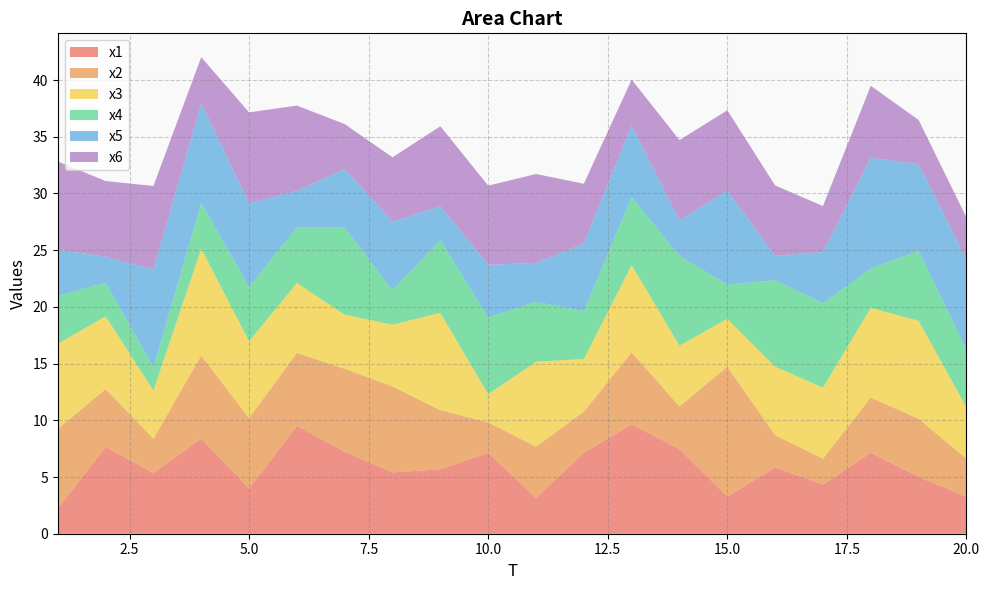

Reading left to right, extract all data points from this chart.

x1: 1=2.2	2=7.6	3=5.4	4=8.4	5=4.0	6=9.5	7=7.2	8=5.4	9=5.7	10=7.1	11=3.2	12=7.1	13=9.6	14=7.5	15=3.3	16=5.8	17=4.3	18=7.1	19=5.0	20=3.3
x2: 1=7.0	2=5.1	3=3.0	4=7.3	5=6.2	6=6.4	7=7.3	8=7.6	9=5.2	10=2.7	11=4.5	12=3.6	13=6.4	14=3.8	15=11.5	16=2.8	17=2.3	18=4.9	19=5.1	20=3.4
x3: 1=7.5	2=6.4	3=4.2	4=9.4	5=6.8	6=6.2	7=4.8	8=5.5	9=8.6	10=2.5	11=7.5	12=4.6	13=7.7	14=5.4	15=4.2	16=6.0	17=6.3	18=7.9	19=8.6	20=4.5
x4: 1=4.2	2=3.0	3=2.1	4=4.0	5=4.8	6=4.9	7=7.7	8=3.0	9=6.4	10=6.8	11=5.3	12=4.2	13=6.0	14=7.9	15=3.0	16=7.6	17=7.4	18=3.5	19=6.2	20=5.1
x5: 1=4.1	2=2.3	3=8.6	4=8.8	5=7.4	6=3.2	7=5.2	8=6.0	9=3.0	10=4.6	11=3.4	12=6.0	13=6.3	14=3.1	15=8.3	16=2.1	17=4.5	18=9.8	19=7.7	20=7.9
x6: 1=7.8	2=6.7	3=7.4	4=4.1	5=8.0	6=7.5	7=3.9	8=5.7	9=7.0	10=7.0	11=7.8	12=5.3	13=4.0	14=7.1	15=7.1	16=6.2	17=4.1	18=6.3	19=3.9	20=3.7